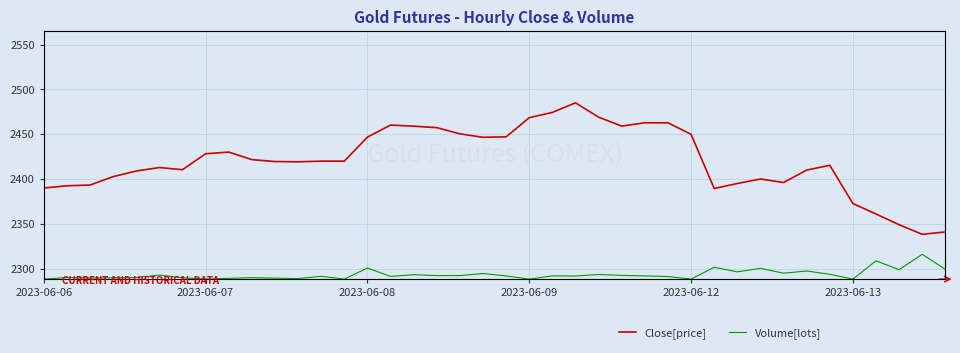

At how many categories does at least one series exceed 40142?

25